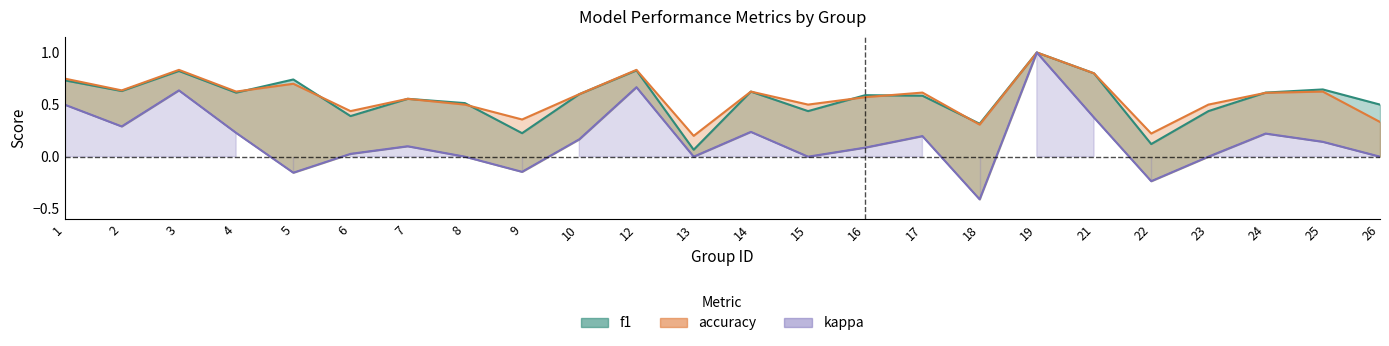

Does the chart have visible grid lines?

No